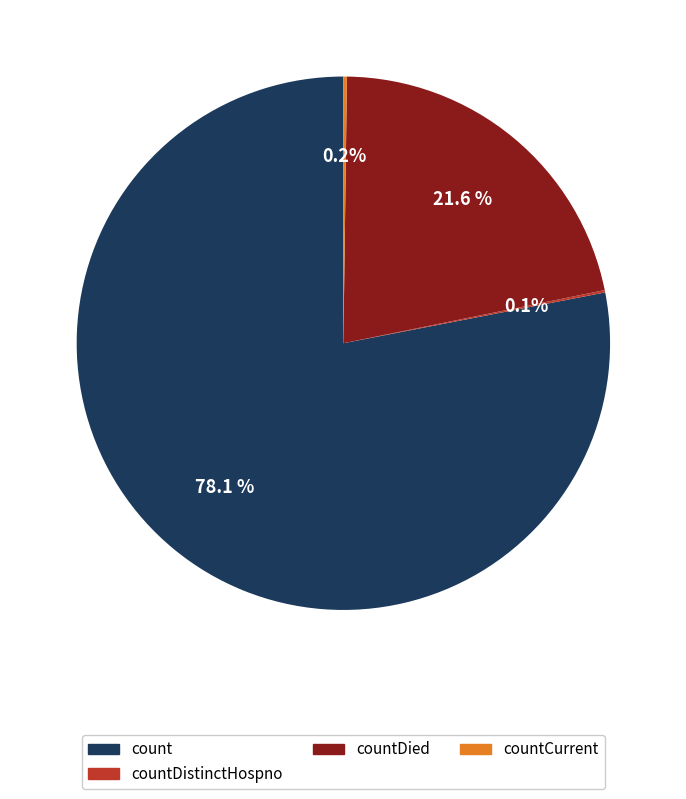

Does any single category account for the majority?

Yes